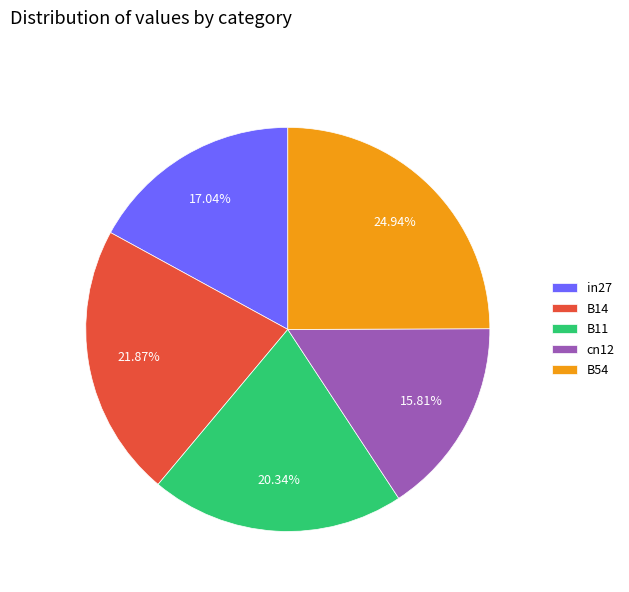

Is there a majority slice in this chart?

No